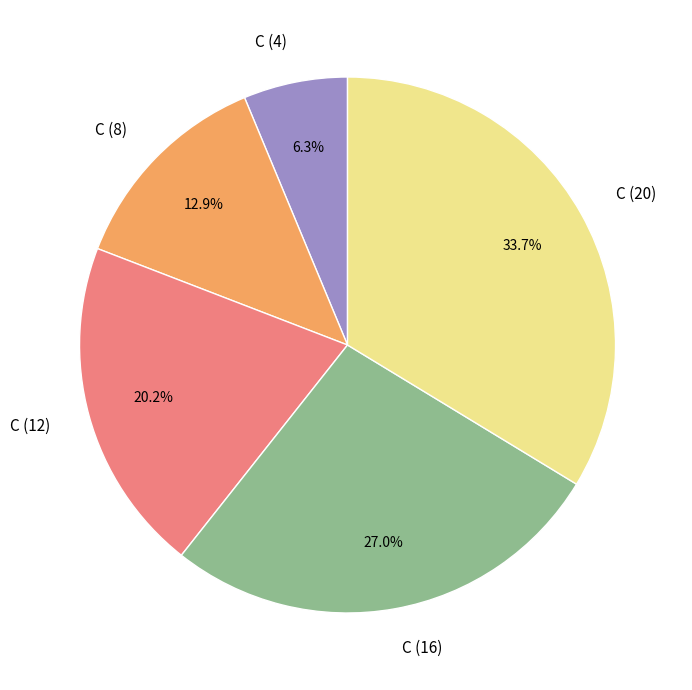

Is it true that C (8) is 13% of the pie?

True